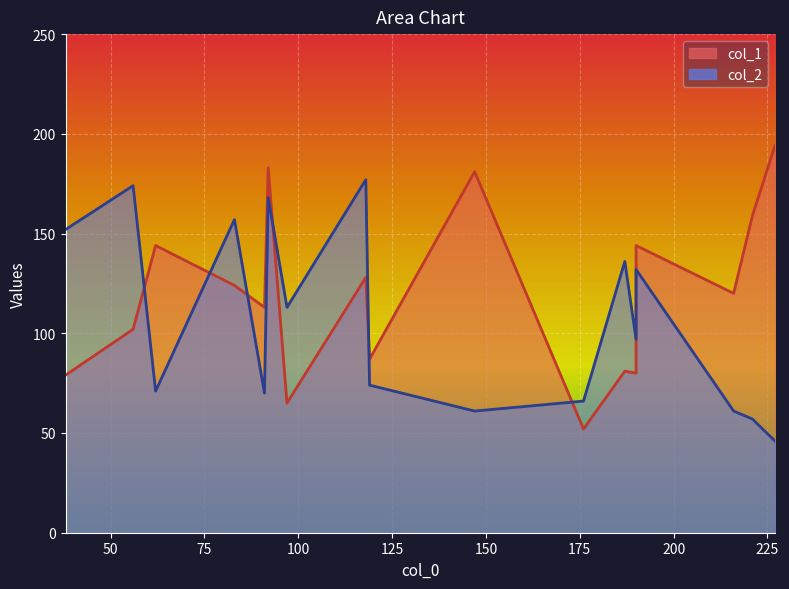

What is the sum of all col_1 values?

2036